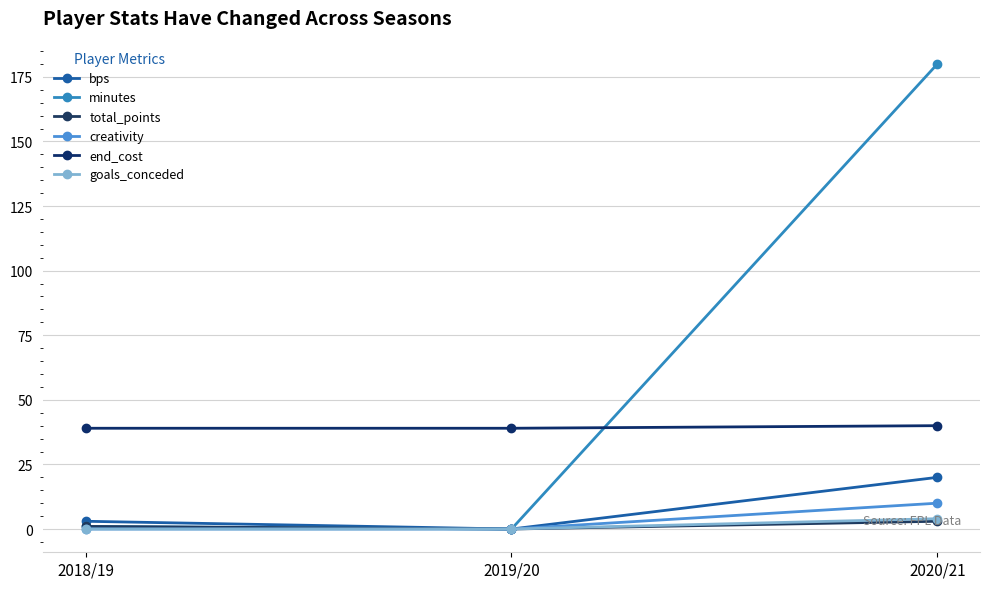

Is the value of creativity at 2020/21 greater than the value of minutes at 2018/19?

Yes